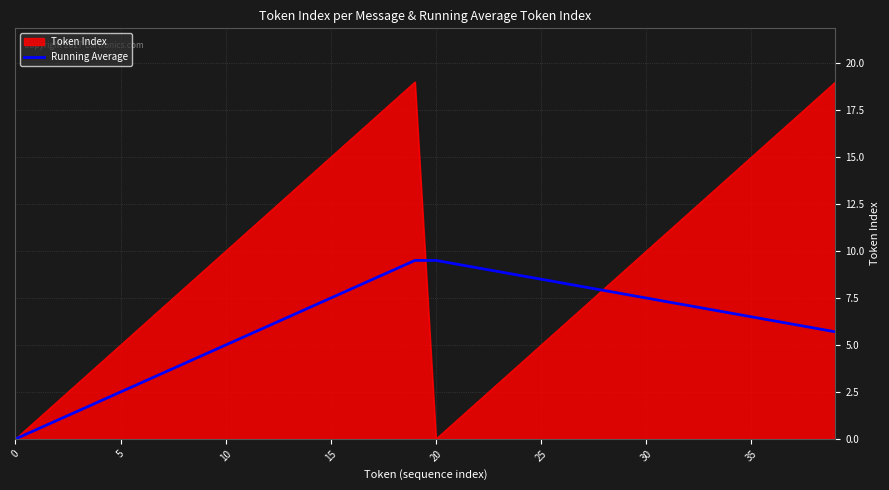

What is the maximum value shown in the chart?

19.0